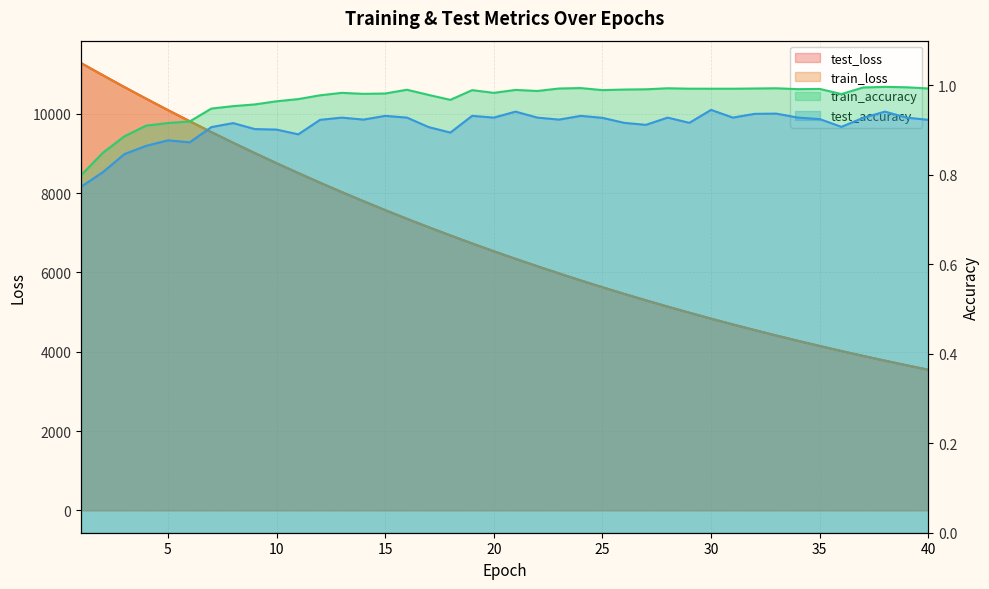

How many categories are shown in the chart?

40